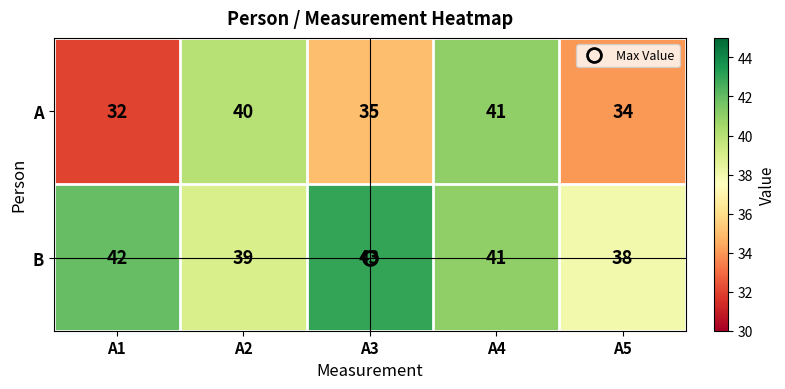

Which series has the widest spread of values?

A